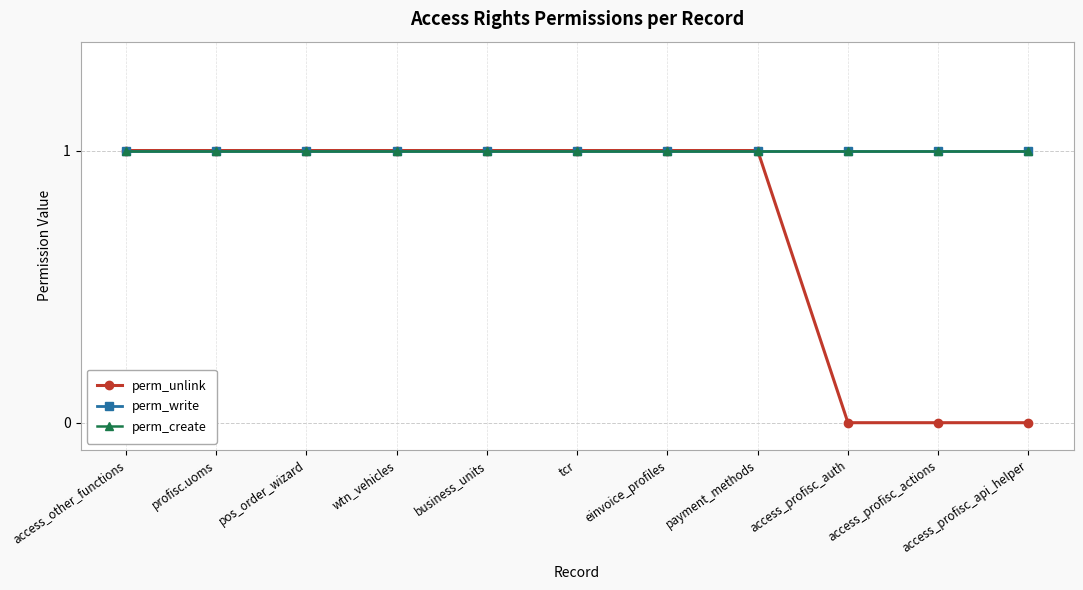

At how many categories does at least one series exceed 0?

11